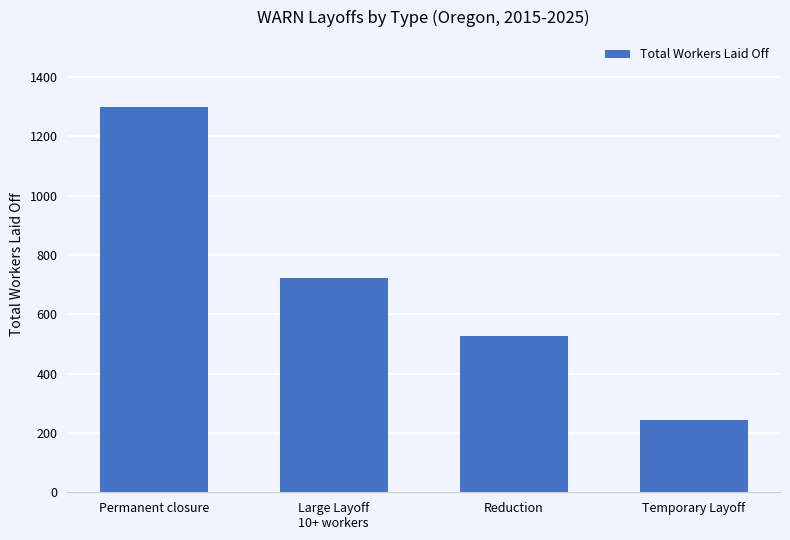

Reading left to right, list all the values displayed in this chart.

Permanent closure=1300	Large Layoff
10+ workers=721	Reduction=526	Temporary Layoff=244